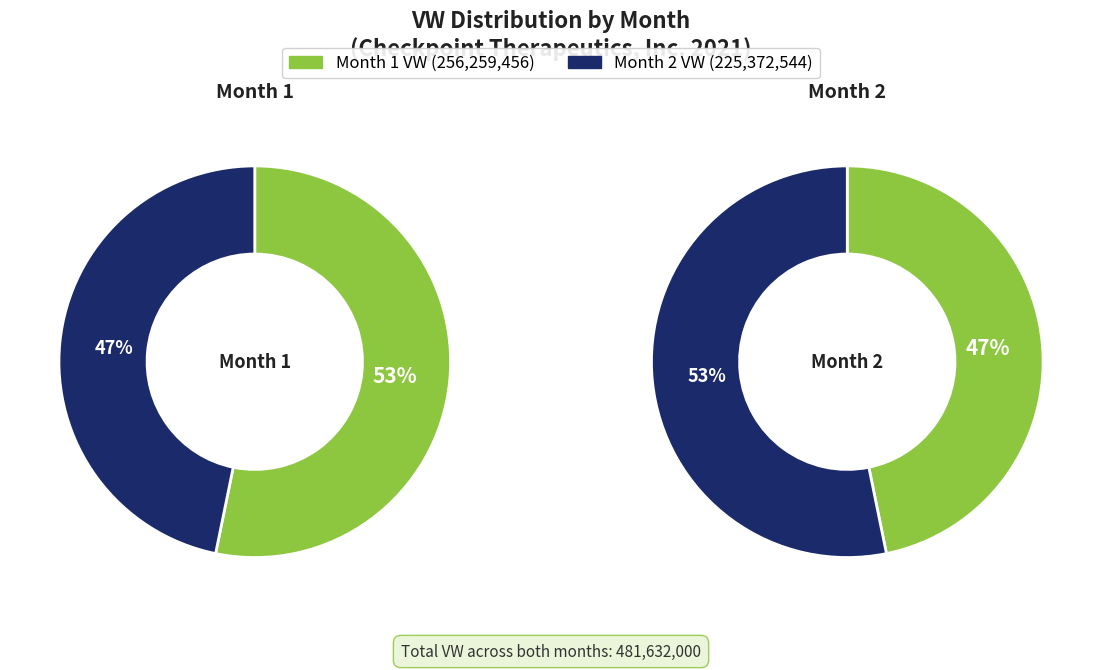

How much of the chart is everything except 1?

46.8%